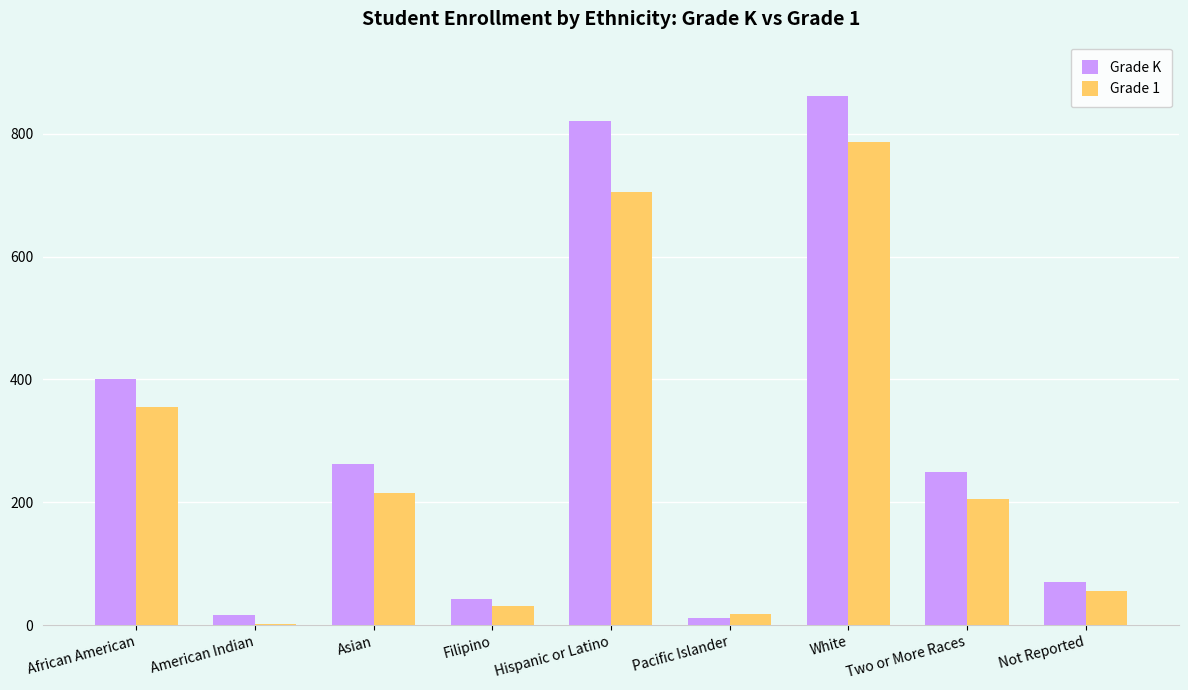

What is the sum of all Grade K values?

2737